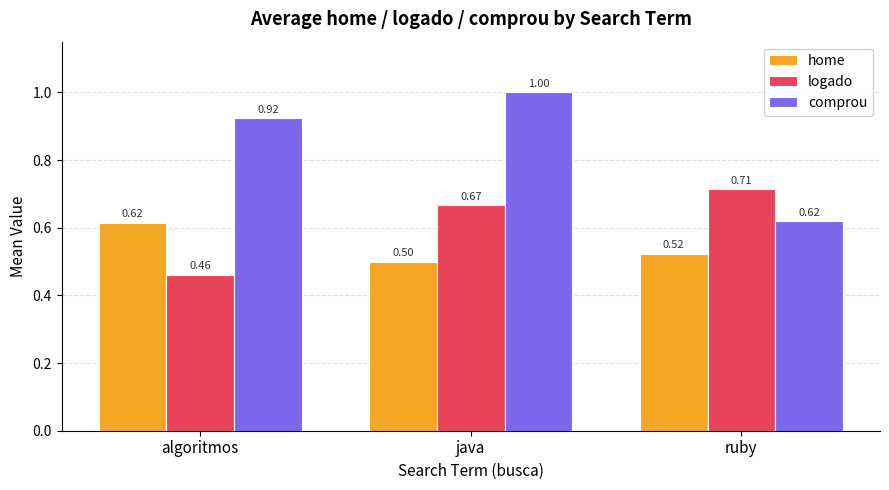

Which series has the largest total across all categories?

comprou